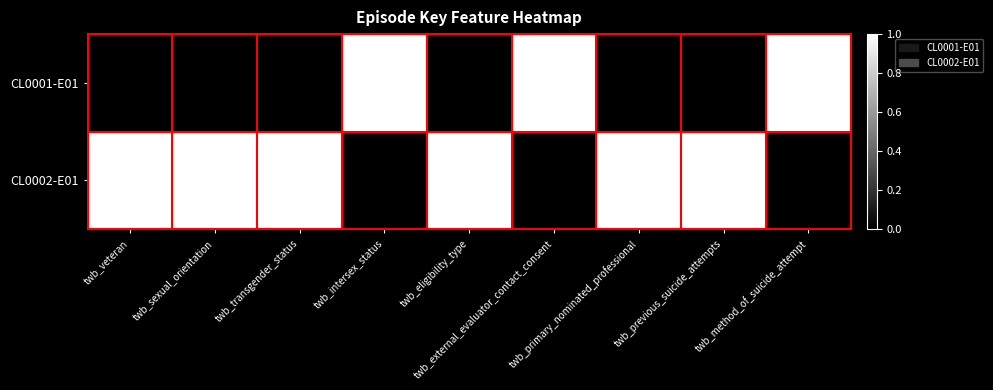

Reading left to right, list all the values displayed in this chart.

CL0001-E01: twb_veteran=0	twb_sexual_orientation=0	twb_transgender_status=0	twb_intersex_status=1	twb_eligibility_type=0	twb_external_evaluator_contact_consent=1	twb_primary_nominated_professional=0	twb_previous_suicide_attempts=0	twb_method_of_suicide_attempt=1
CL0002-E01: twb_veteran=1	twb_sexual_orientation=1	twb_transgender_status=1	twb_intersex_status=0	twb_eligibility_type=1	twb_external_evaluator_contact_consent=0	twb_primary_nominated_professional=1	twb_previous_suicide_attempts=1	twb_method_of_suicide_attempt=0